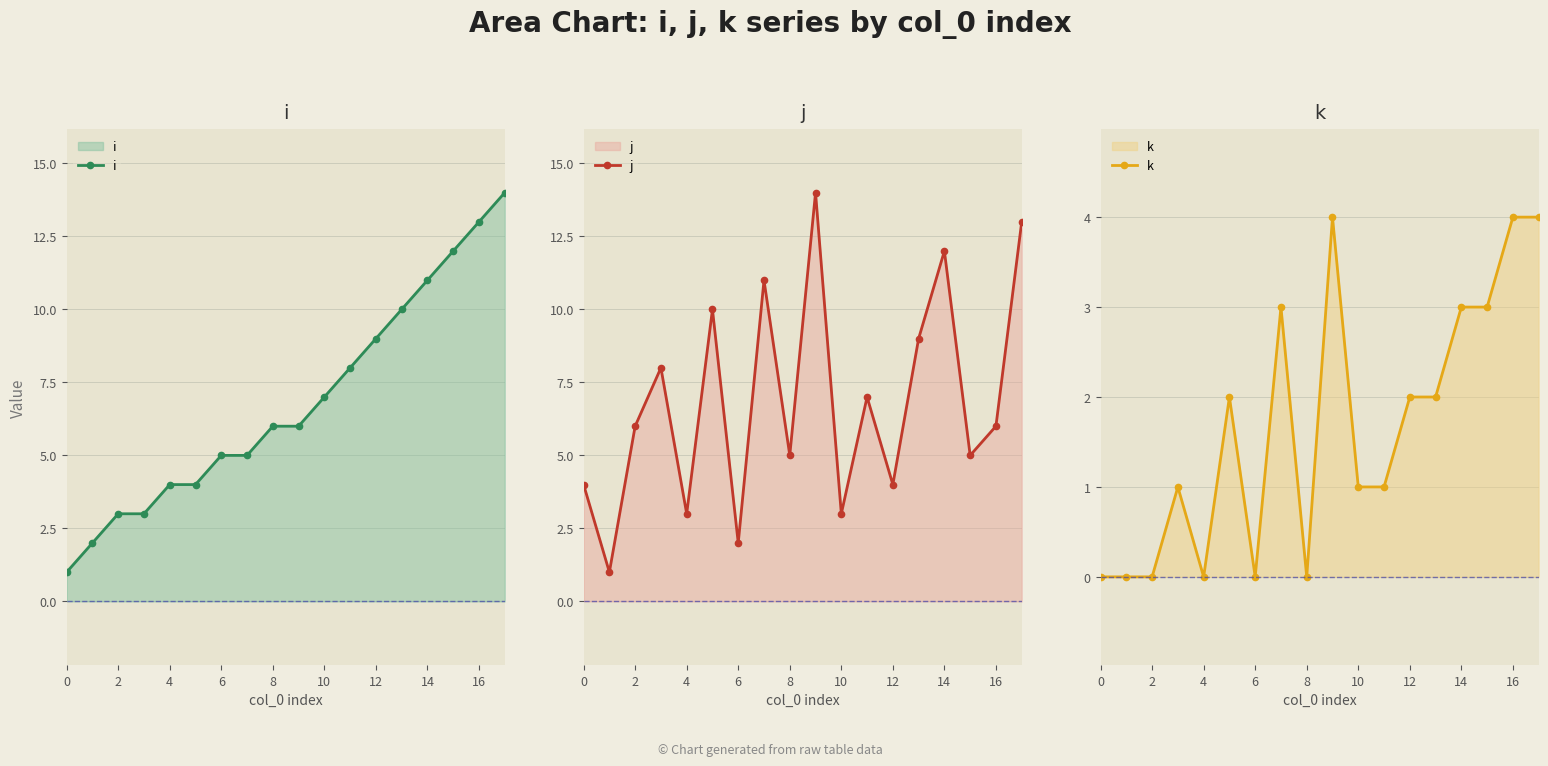

Rank the series by their maximum value, from lowest to highest.

k, i, j